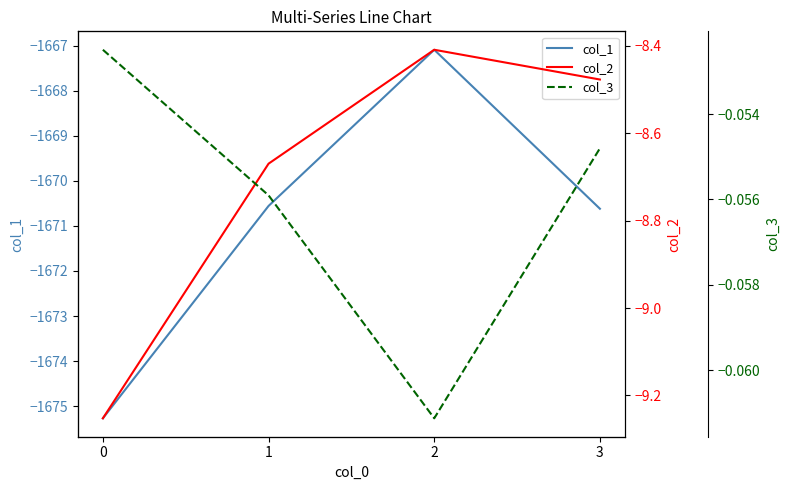

How many lines are shown in the chart?

3